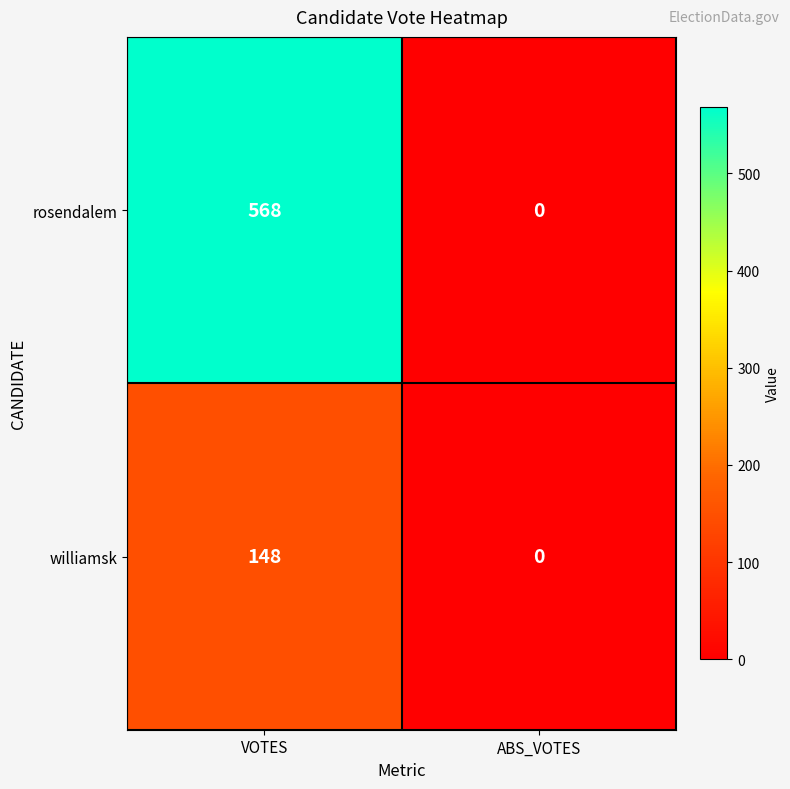

Reading left to right, list all the values displayed in this chart.

rosendalem: 568	0
williamsk: 148	0